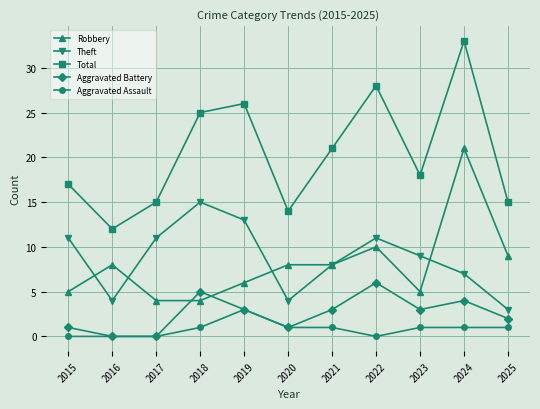

Reading left to right, transcribe all the data shown in this chart.

Robbery: 5	8	4	4	6	8	8	10	5	21	9
Theft: 11	4	11	15	13	4	8	11	9	7	3
Total: 17	12	15	25	26	14	21	28	18	33	15
Aggravated Battery: 1	0	0	5	3	1	3	6	3	4	2
Aggravated Assault: 0	0	0	1	3	1	1	0	1	1	1